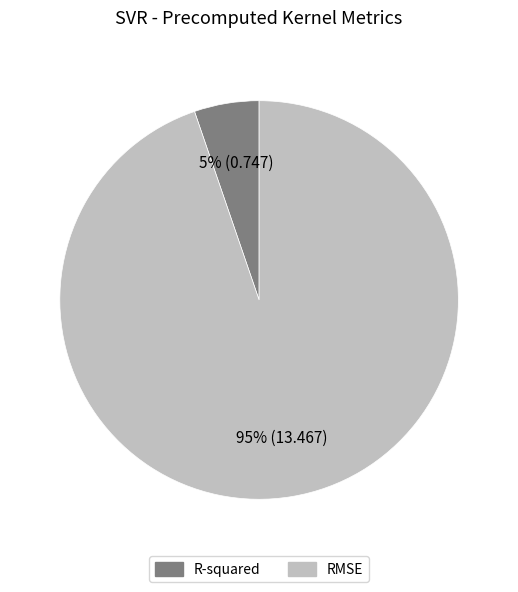

Is it true that R-squared is 5% of the pie?

True